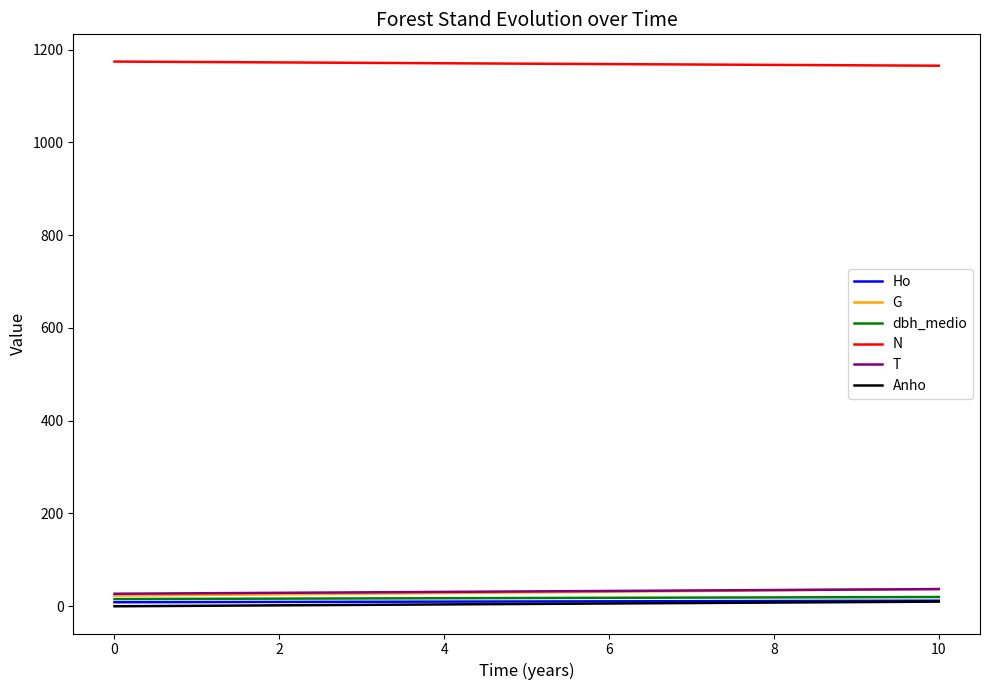

Which series has the largest total across all categories?

N